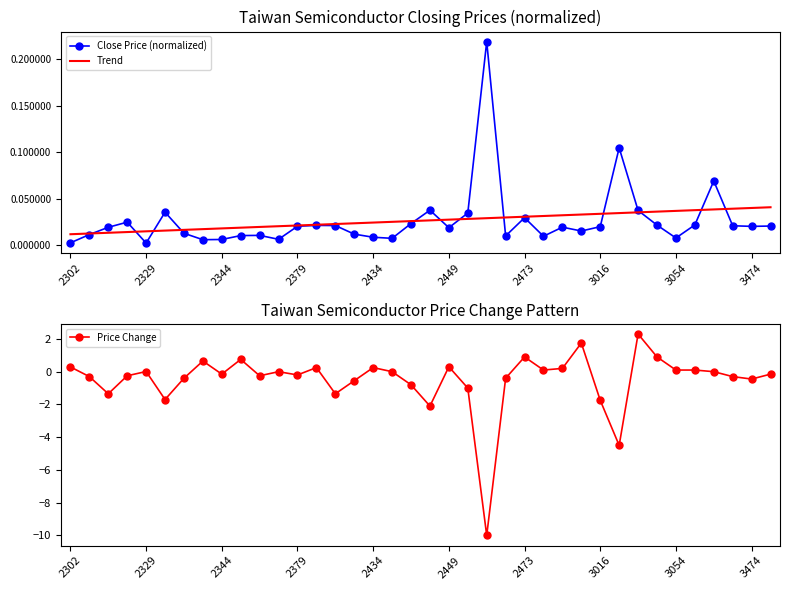

True or false: Close Price (normalized) has a value of 0.0 at 17.

False